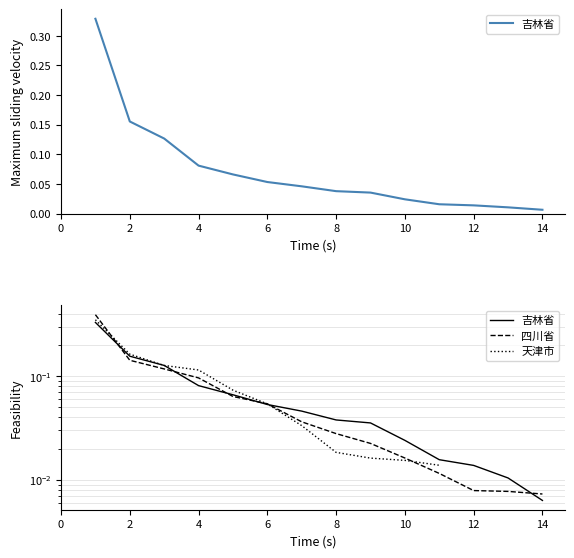

Where is 吉林省 nearest to the value 0?

14